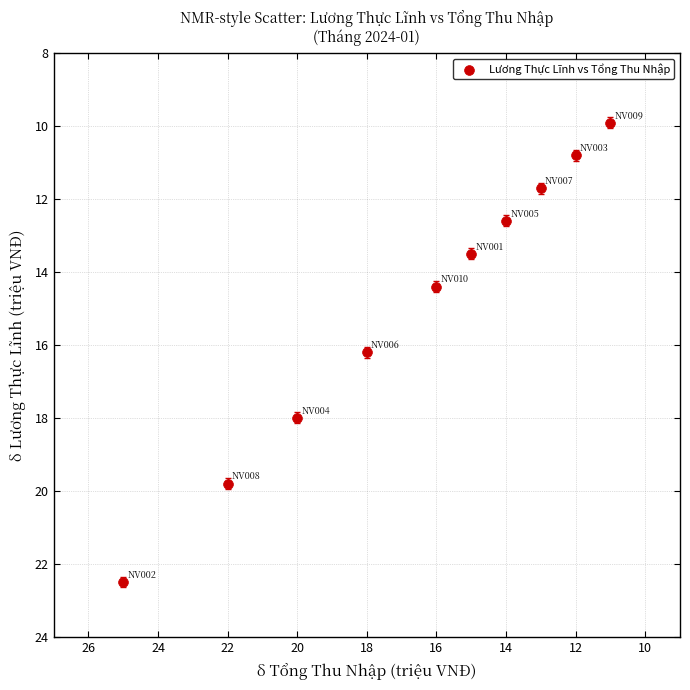

What Y value in the scatter plot is closest to 16?

16.2